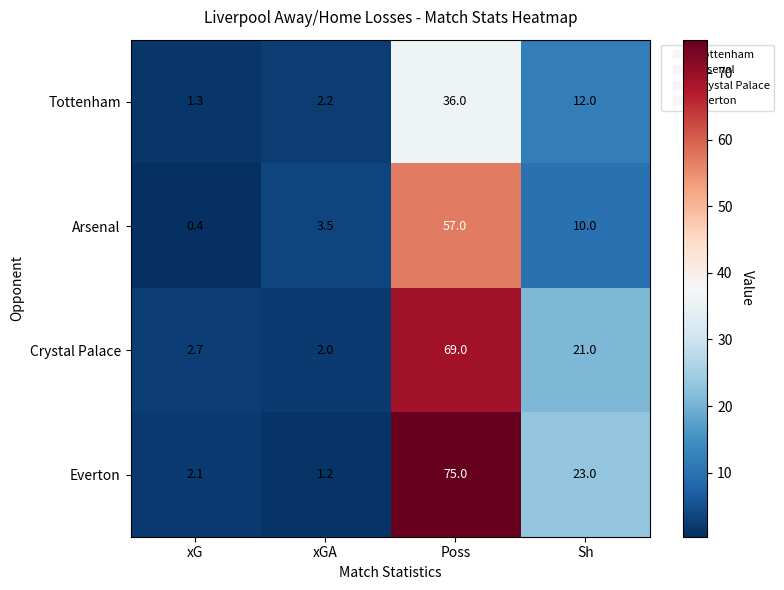

At which category is the sum across all series the highest?

Poss